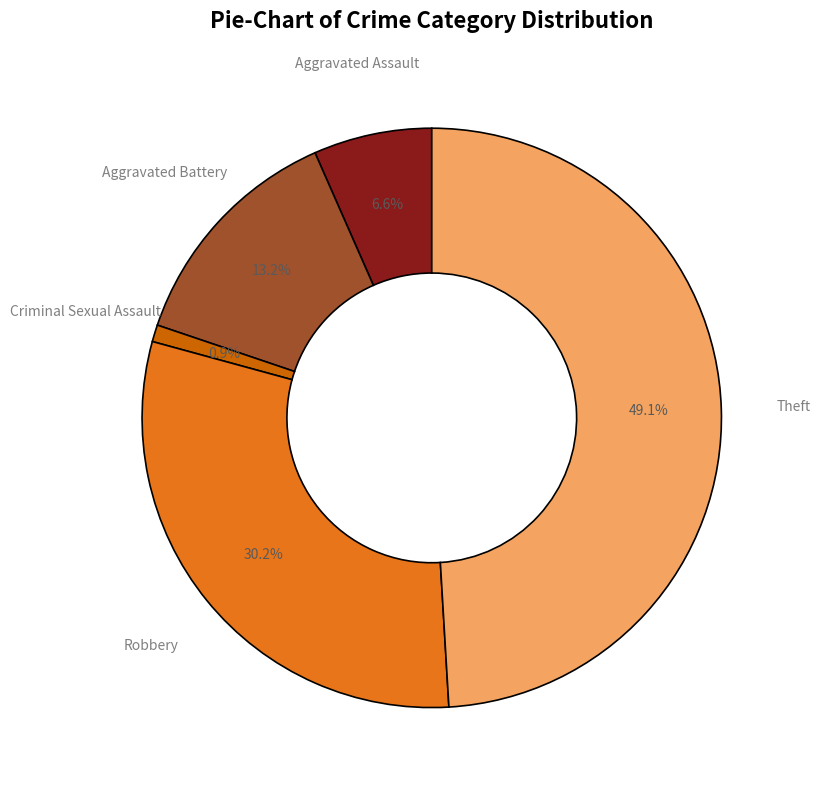

What percentage is the Aggravated Assault slice, to the nearest percent?

7%